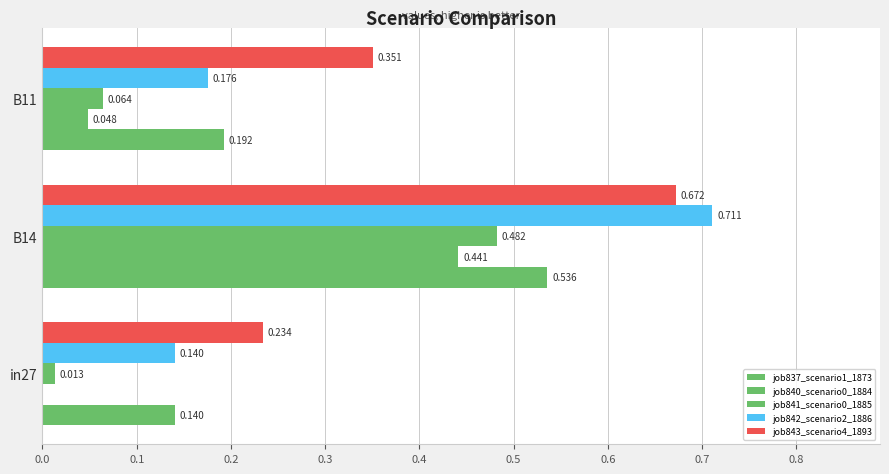

How many series are shown in this chart?

5